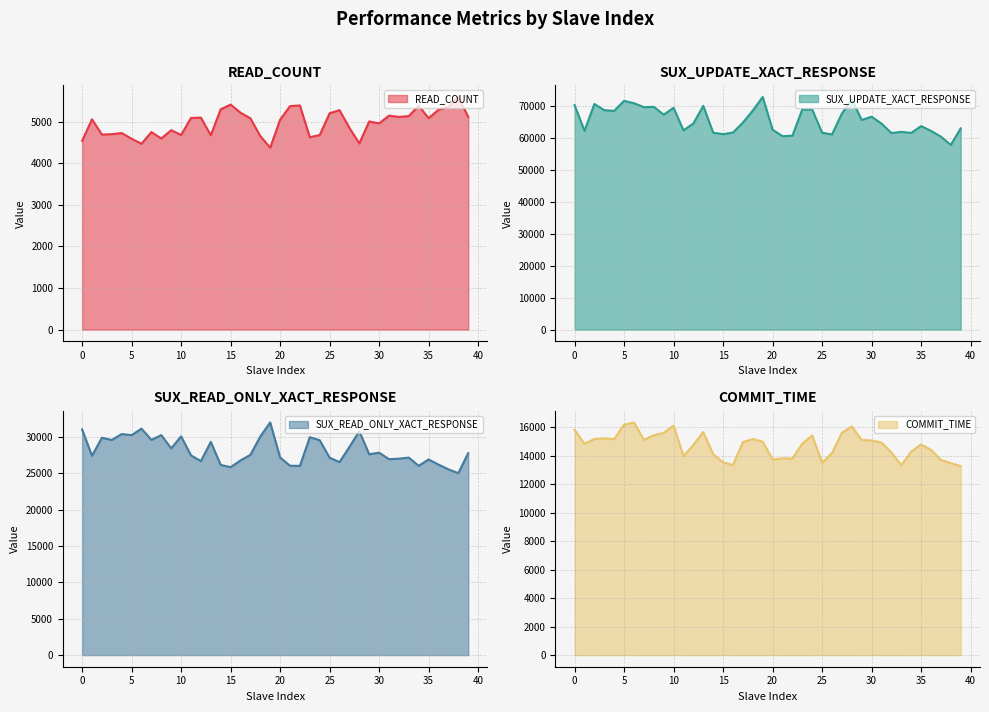

Which series has the largest total across all categories?

SUX_UPDATE_XACT_RESPONSE